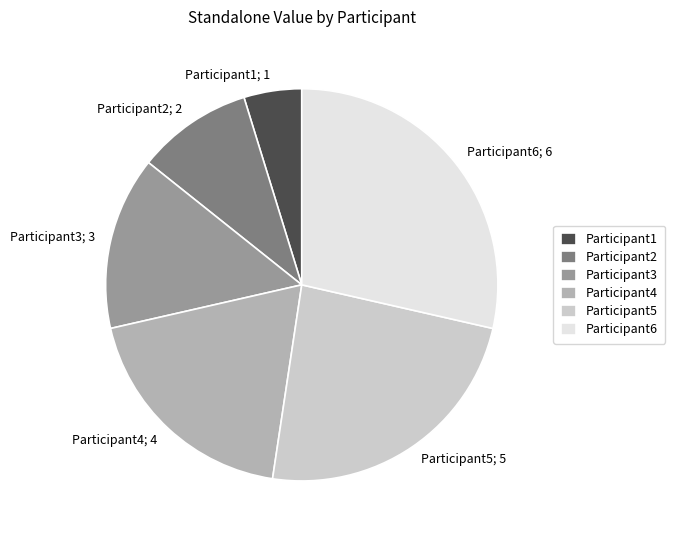

Which has a higher value, Participant6 or Participant4?

Participant6